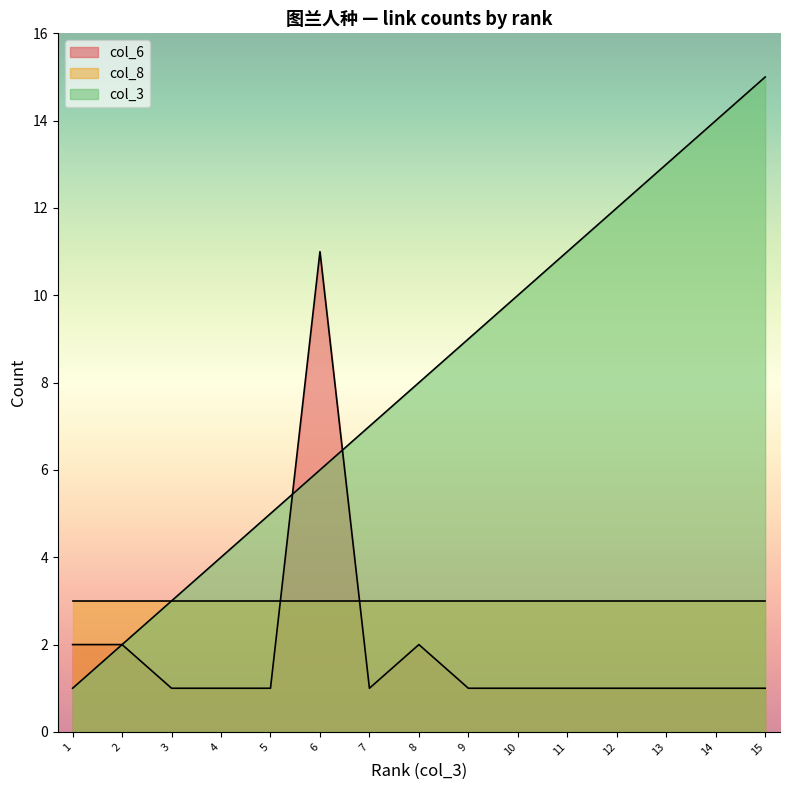

True or false: col_6 has a value of 1 at 5.

True